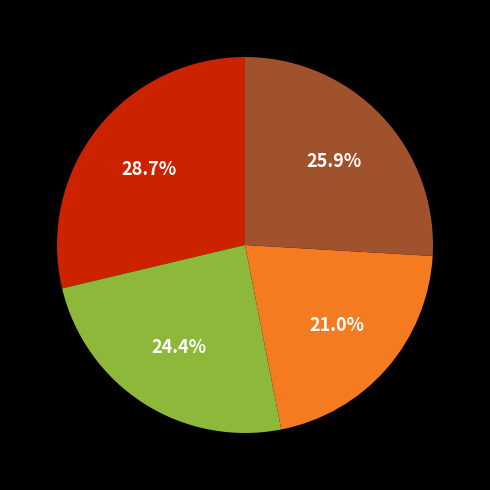

Does any single category account for the majority?

No